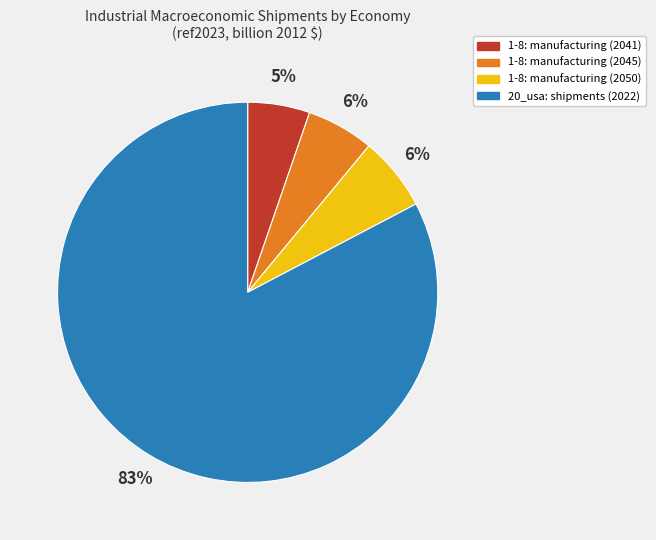

How many slices are in this pie chart?

4